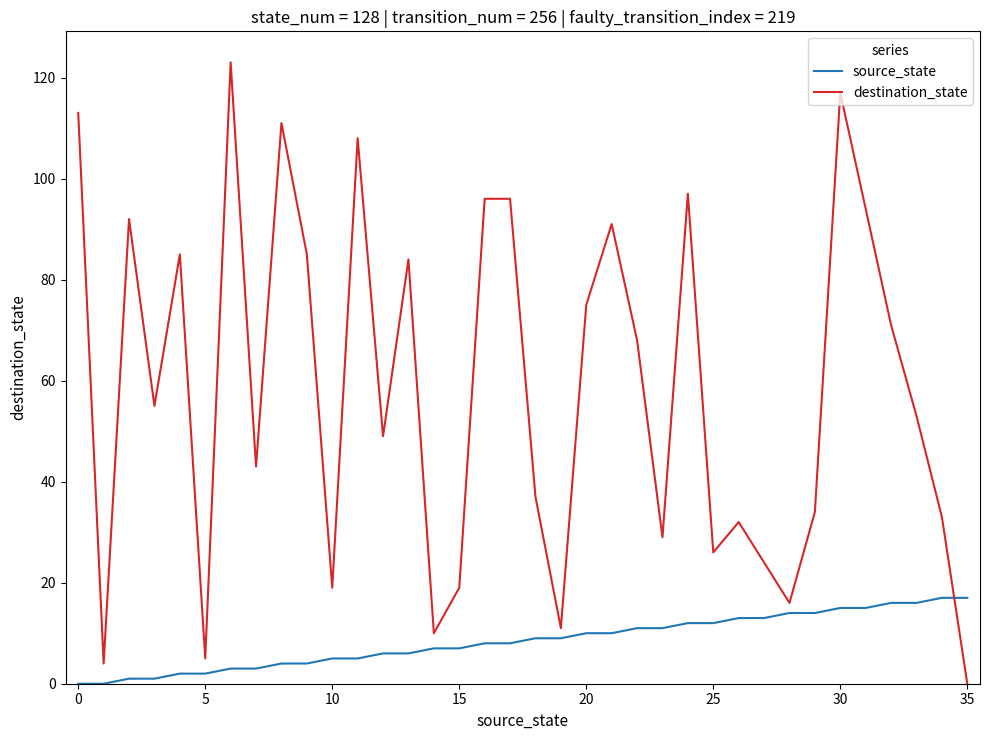

Reading right to left, transcribe all the data shown in this chart.

source_state: 17	17	16	16	15	15	14	14	13	13	12	12	11	11	10	10	9	9	8	8	7	7	6	6	5	5	4	4	3	3	2	2	1	1	0	0
destination_state: 0	33	53	71	94	117	34	16	24	32	26	97	29	68	91	75	11	37	96	96	19	10	84	49	108	19	85	111	43	123	5	85	55	92	4	113